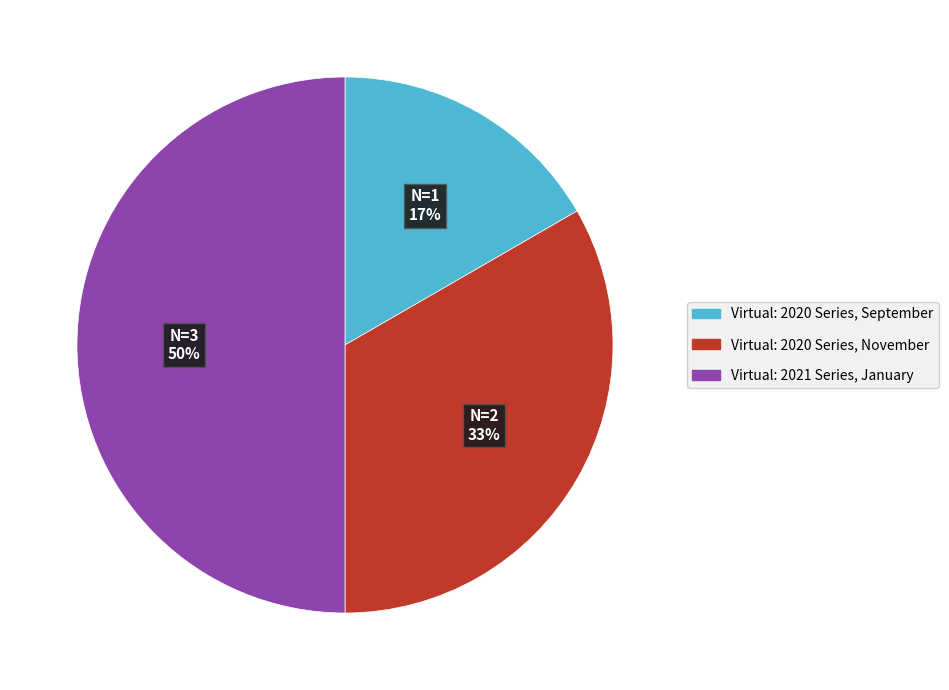

Does Virtual: 2020 Series, September account for over 50% of the chart?

No